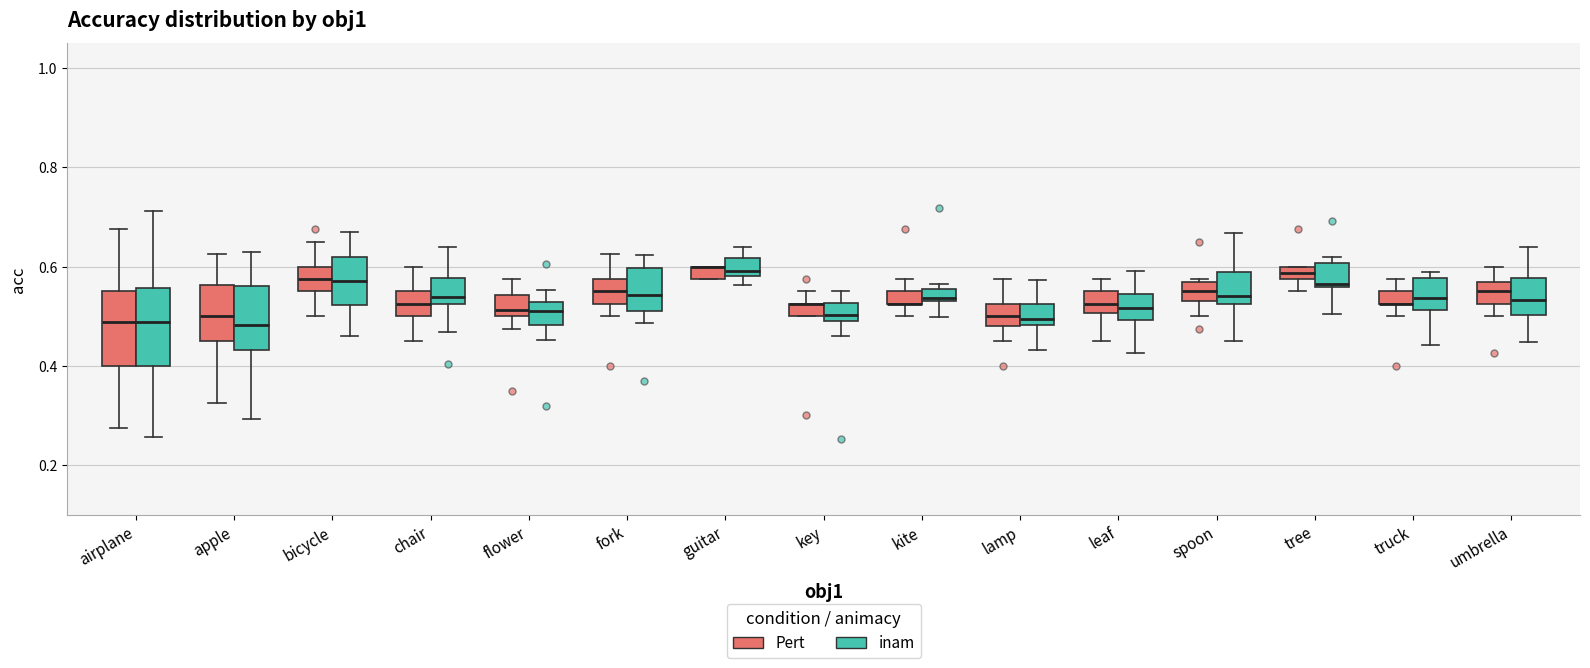

Where is the lower edge of the box for flower (Pert) on the y-axis? The values are not printed on the chart, so give them approximately, as read against the axis.

0.50